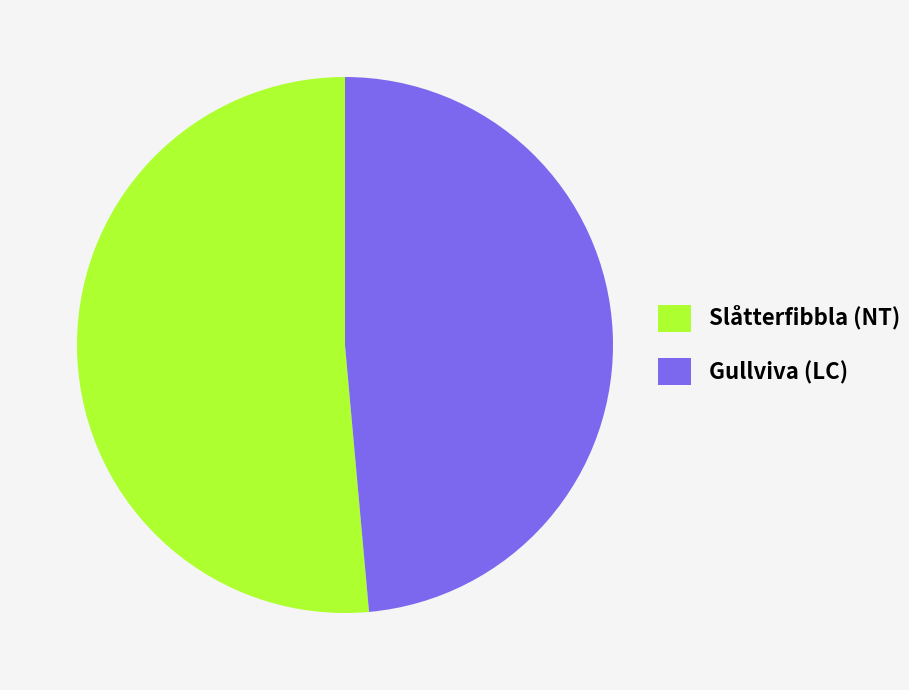

Rank the categories by value from lowest to highest.

Gullviva (LC), Slåtterfibbla (NT)